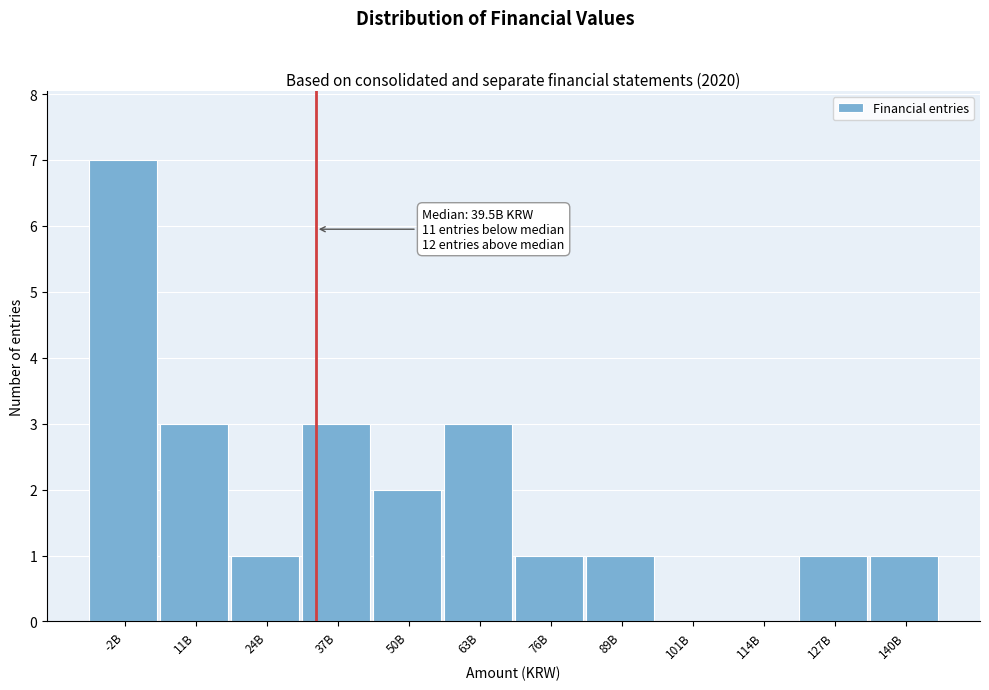

Reading right to left, extract all data points from this chart.

140B=1	127B=1	114B=0	101B=0	89B=1	76B=1	63B=3	50B=2	37B=3	24B=1	11B=3	-2B=7